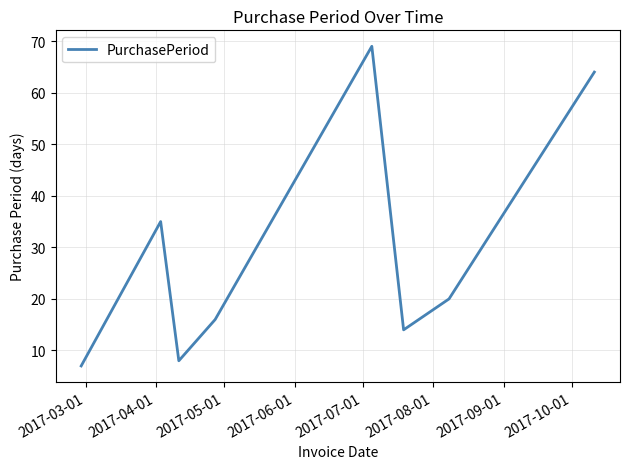

What is the maximum value shown in the chart?

69